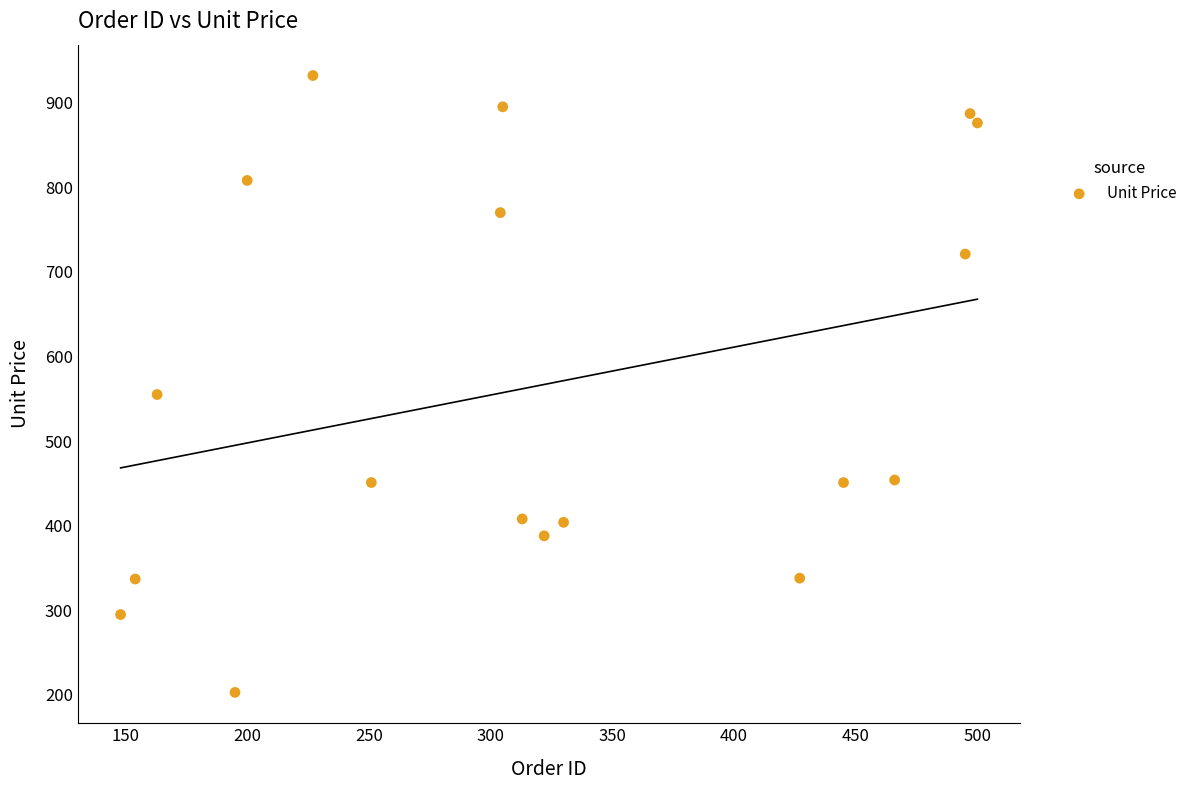

What is the range of X values (max minus min)?

352